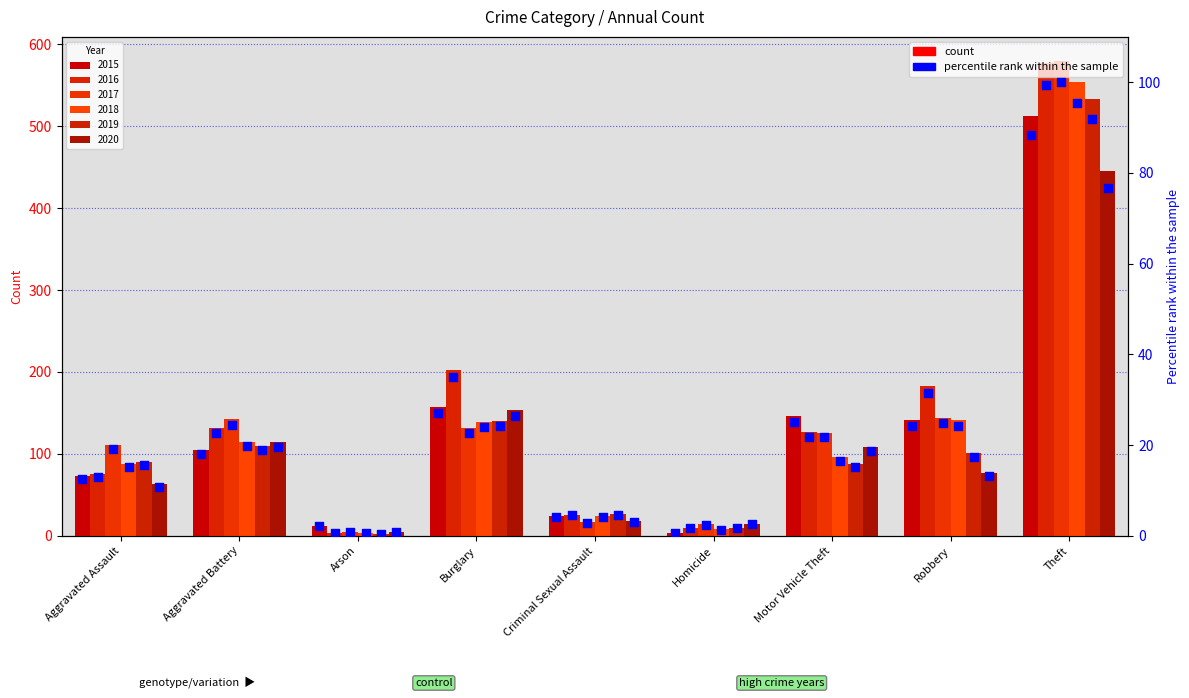

What is the total value across all series at Aggravated Battery?

123.6